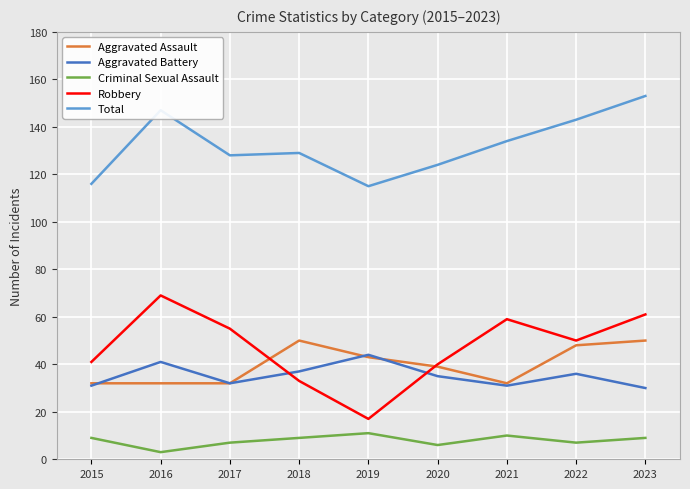

What is the maximum value shown in the chart?

153